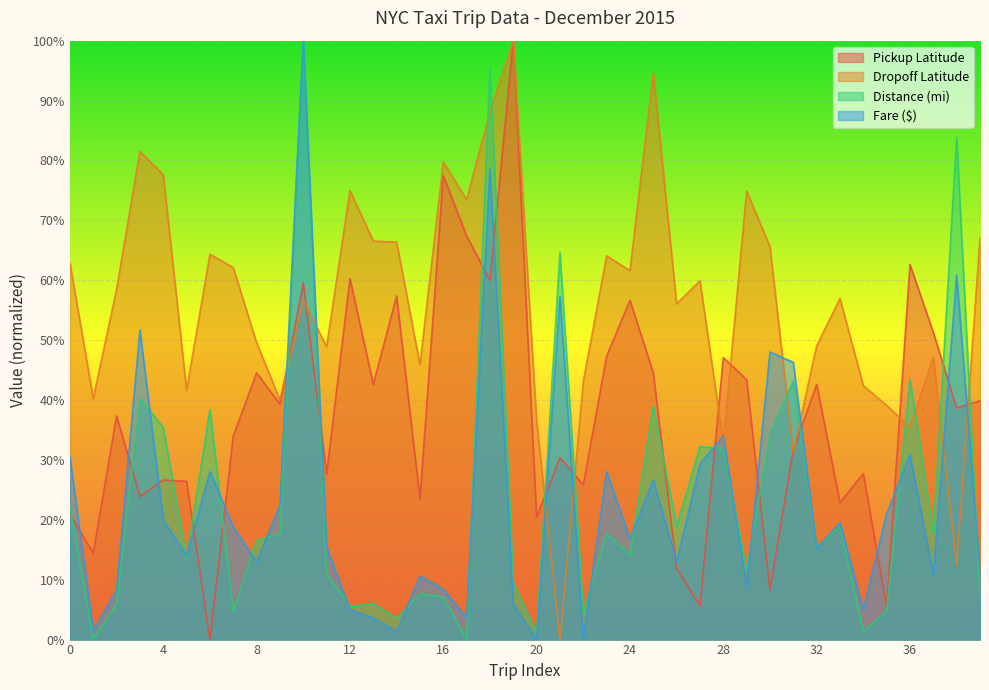

What is the value of the Dropoff Latitude point at the 34th from the left?

0.6